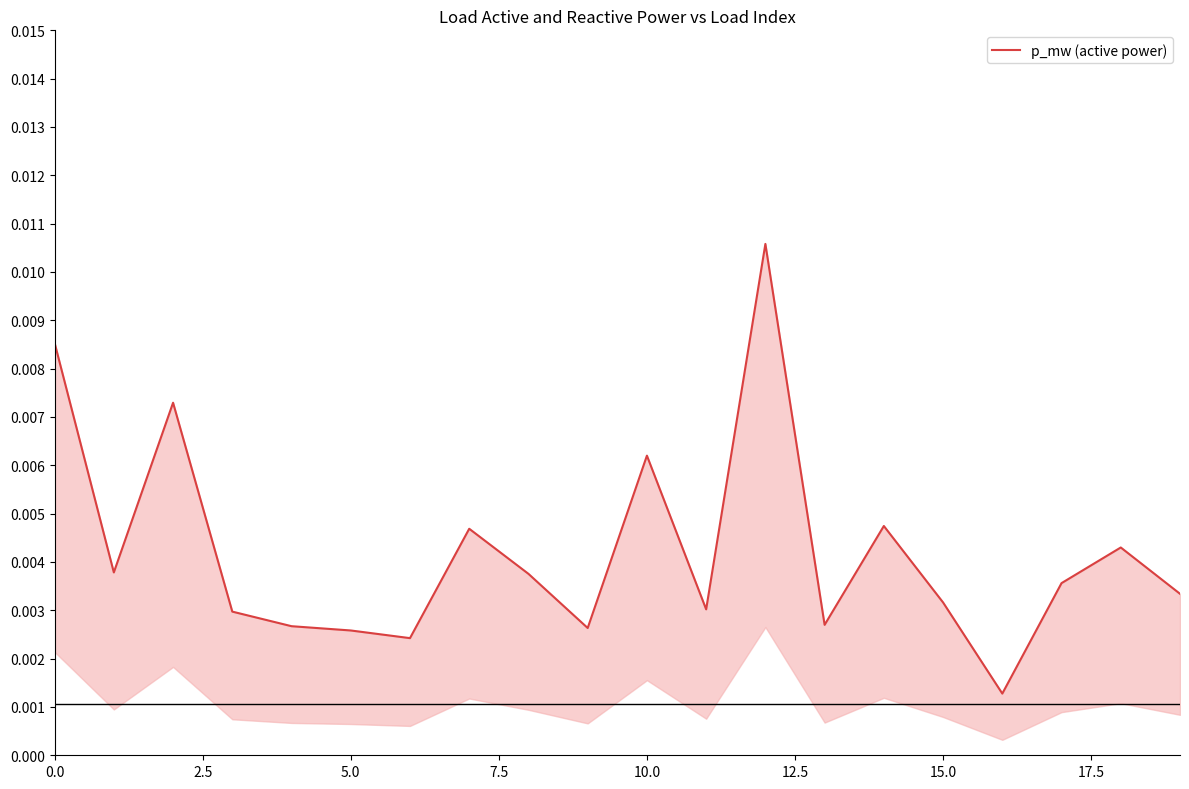

What is the label of the 5th point from the left?

10.0